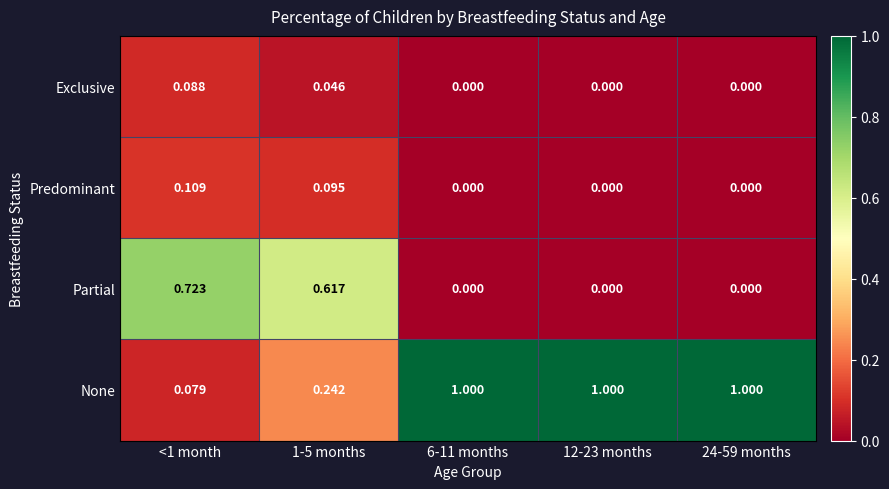

Which series has the largest range (max minus min)?

None